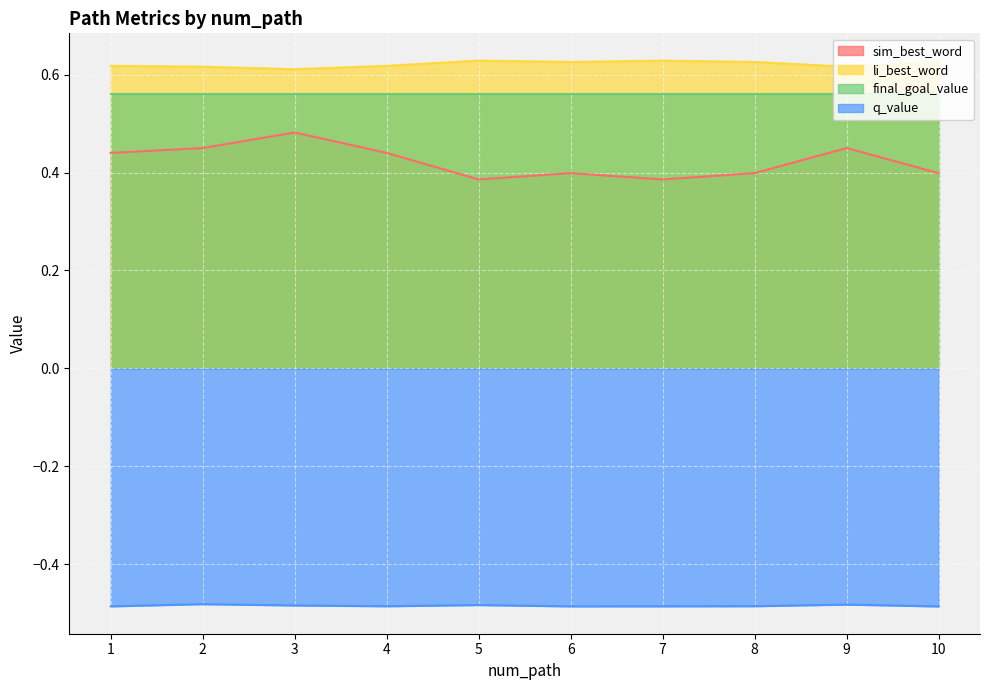

Which series has the largest range (max minus min)?

sim_best_word